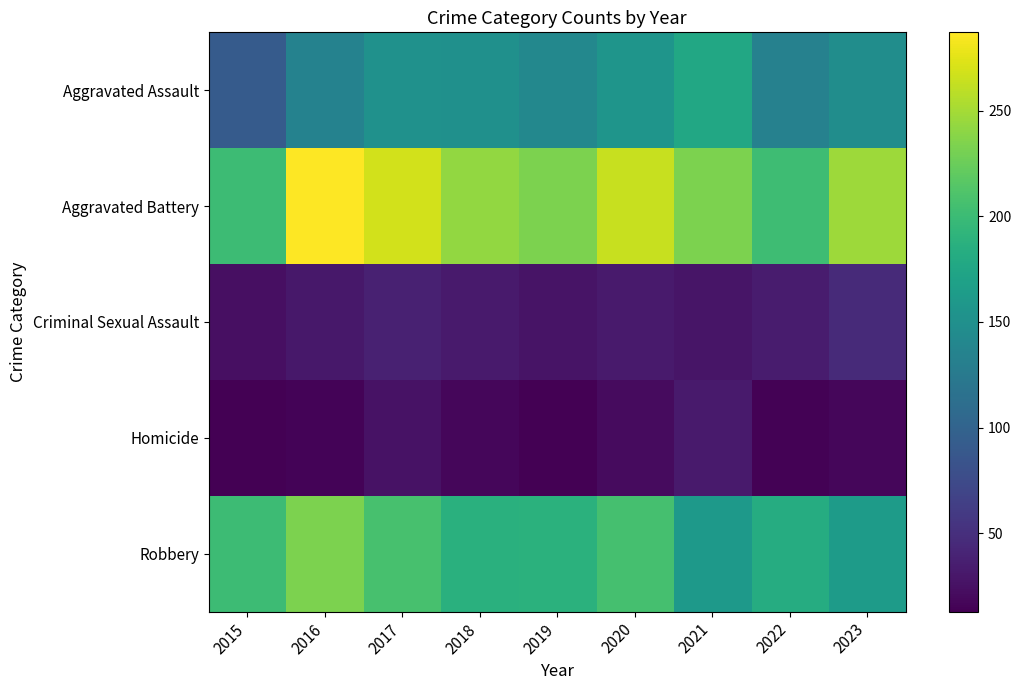

What is the spread (max minus min) of values at 2019?

219